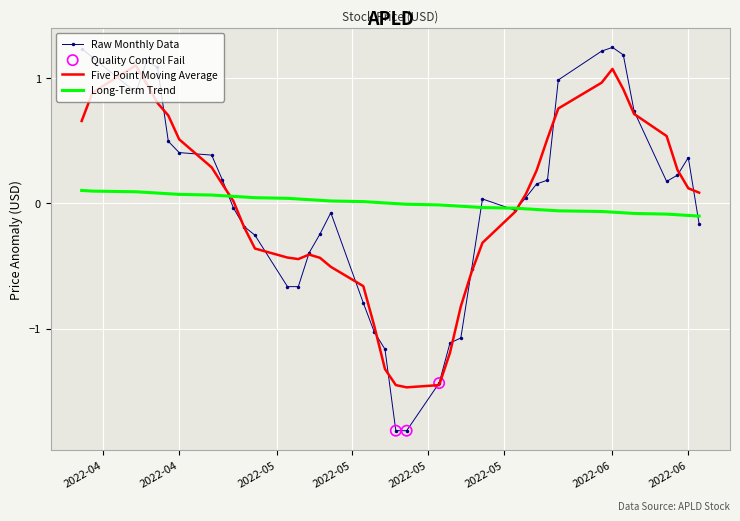

Which series has the largest range (max minus min)?

Raw Monthly Data